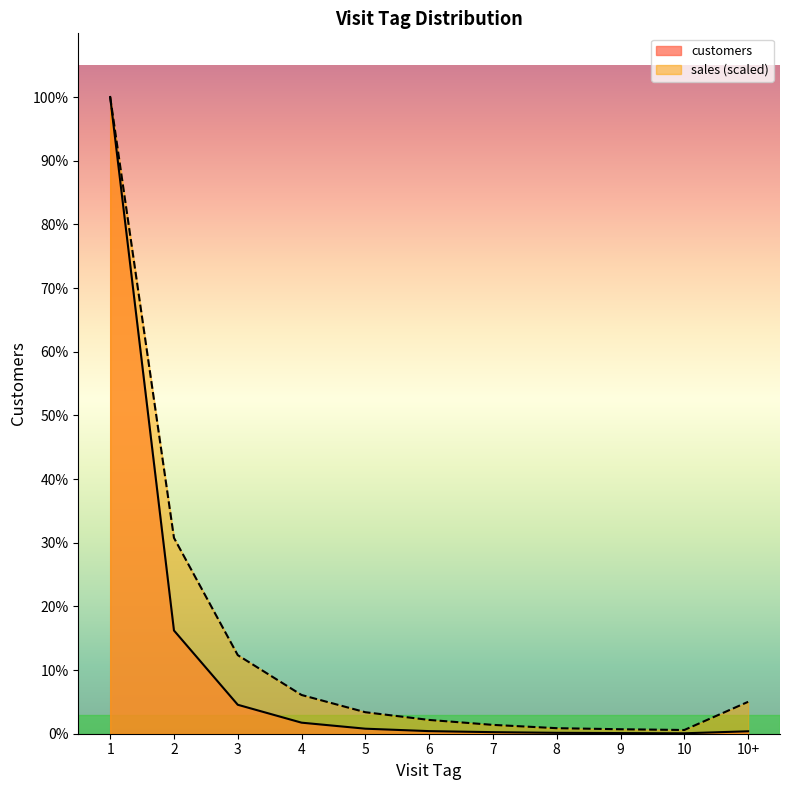

At 5, list the series in order from largest to smallest.

sales (scaled), customers